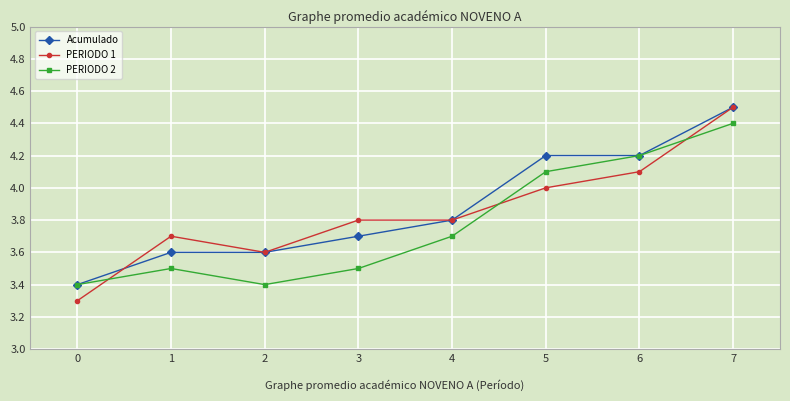

How many times do PERIODO 2 and PERIODO 1 cross each other?

3